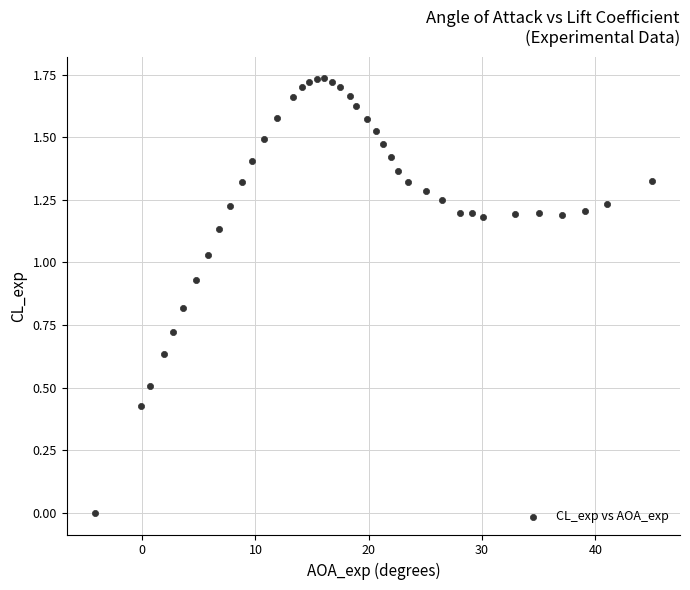

What is the range of X values (max minus min)?

49.2